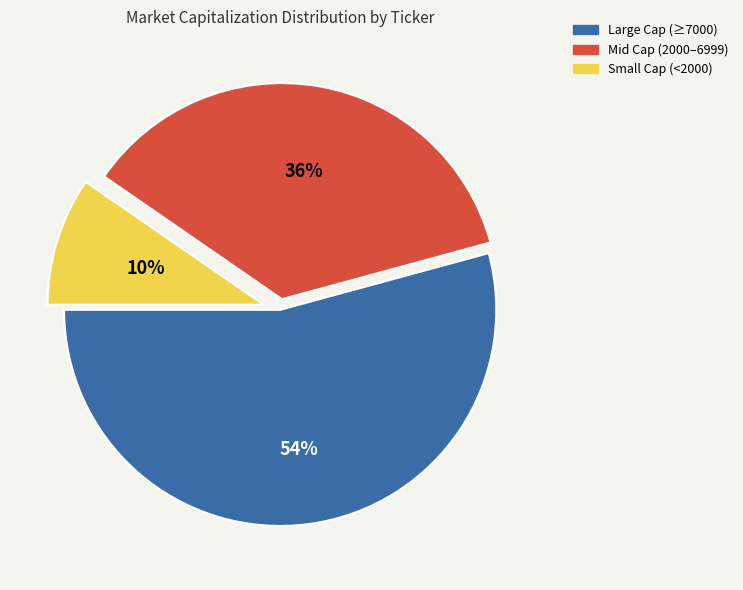

Is there any slice that represents more than half of the pie?

Yes